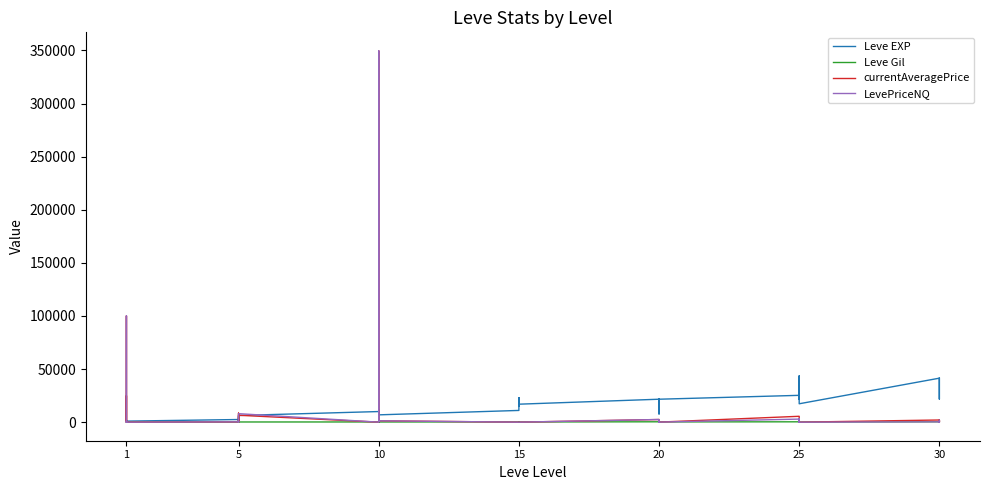

Does the chart display data point markers on the line(s)?

No